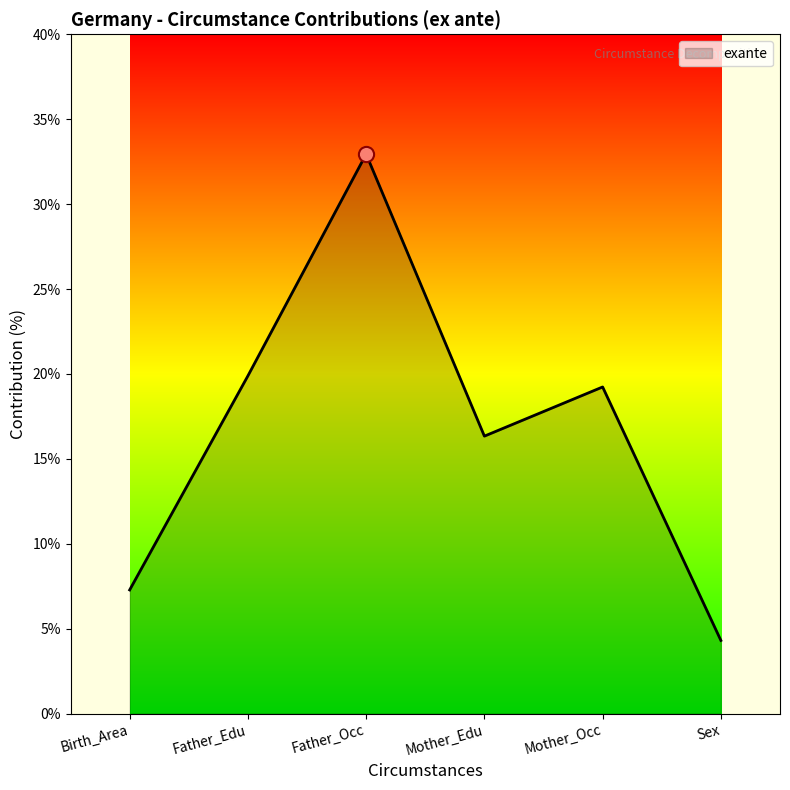

Between Mother_Edu and Father_Edu, which is larger?

Father_Edu